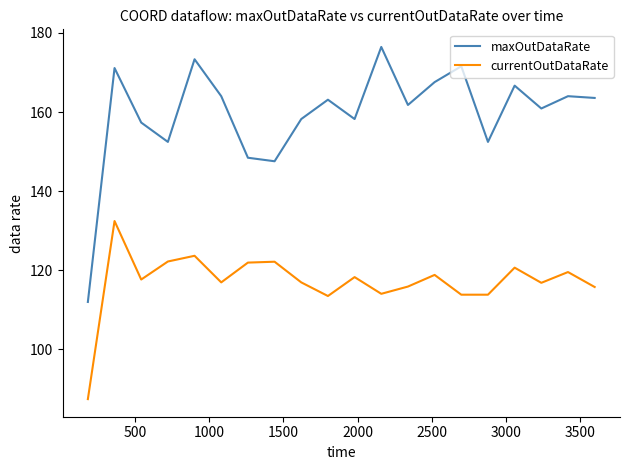

True or false: currentOutDataRate and maxOutDataRate intersect in this chart.

False